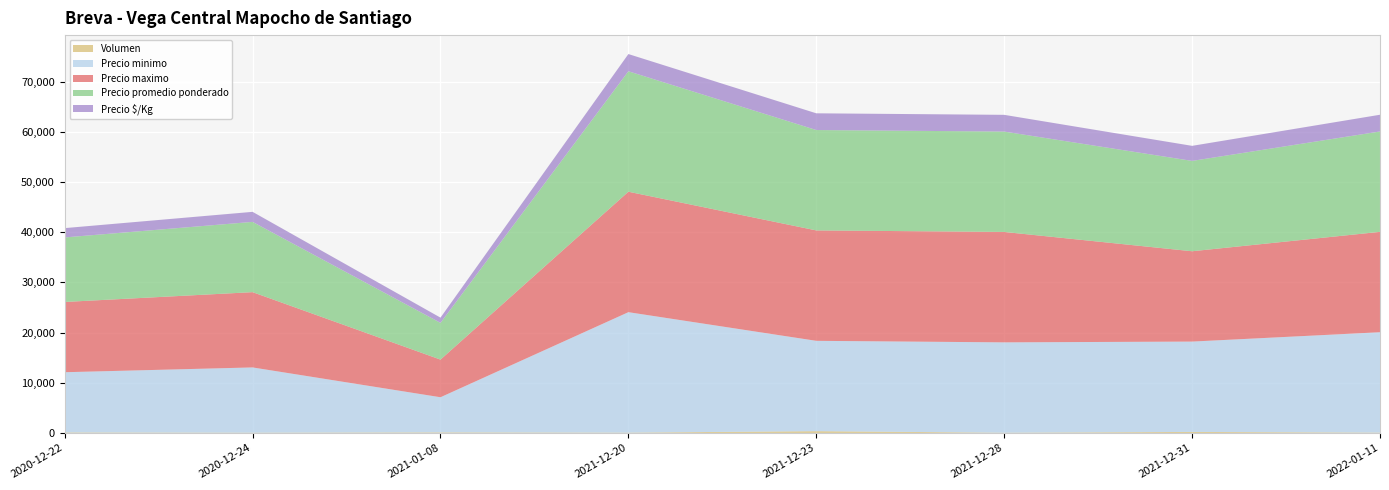

Reading left to right, transcribe all the data shown in this chart.

Volumen: 2020-12-22=95	2020-12-24=50	2021-01-08=110	2021-12-20=60	2021-12-23=350	2021-12-28=45	2021-12-31=200	2022-01-11=65
Precio minimo: 2020-12-22=12000	2020-12-24=13000	2021-01-08=7000	2021-12-20=24000	2021-12-23=18000	2021-12-28=18000	2021-12-31=18000	2022-01-11=20000
Precio maximo: 2020-12-22=14000	2020-12-24=15000	2021-01-08=7500	2021-12-20=24000	2021-12-23=22000	2021-12-28=22000	2021-12-31=18000	2022-01-11=20000
Precio promedio ponderado: 2020-12-22=12857	2020-12-24=14000	2021-01-08=7318	2021-12-20=24000	2021-12-23=20000	2021-12-28=20000	2021-12-31=18000	2022-01-11=20000
Precio $/Kg: 2020-12-22=1857	2020-12-24=2000	2021-01-08=1045	2021-12-20=3429	2021-12-23=3334	2021-12-28=3334	2021-12-31=3000	2022-01-11=3333